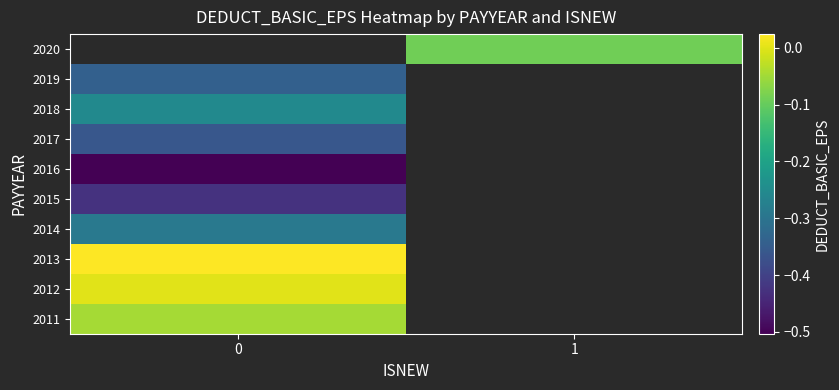

Between 0 and 1, which is larger?

1